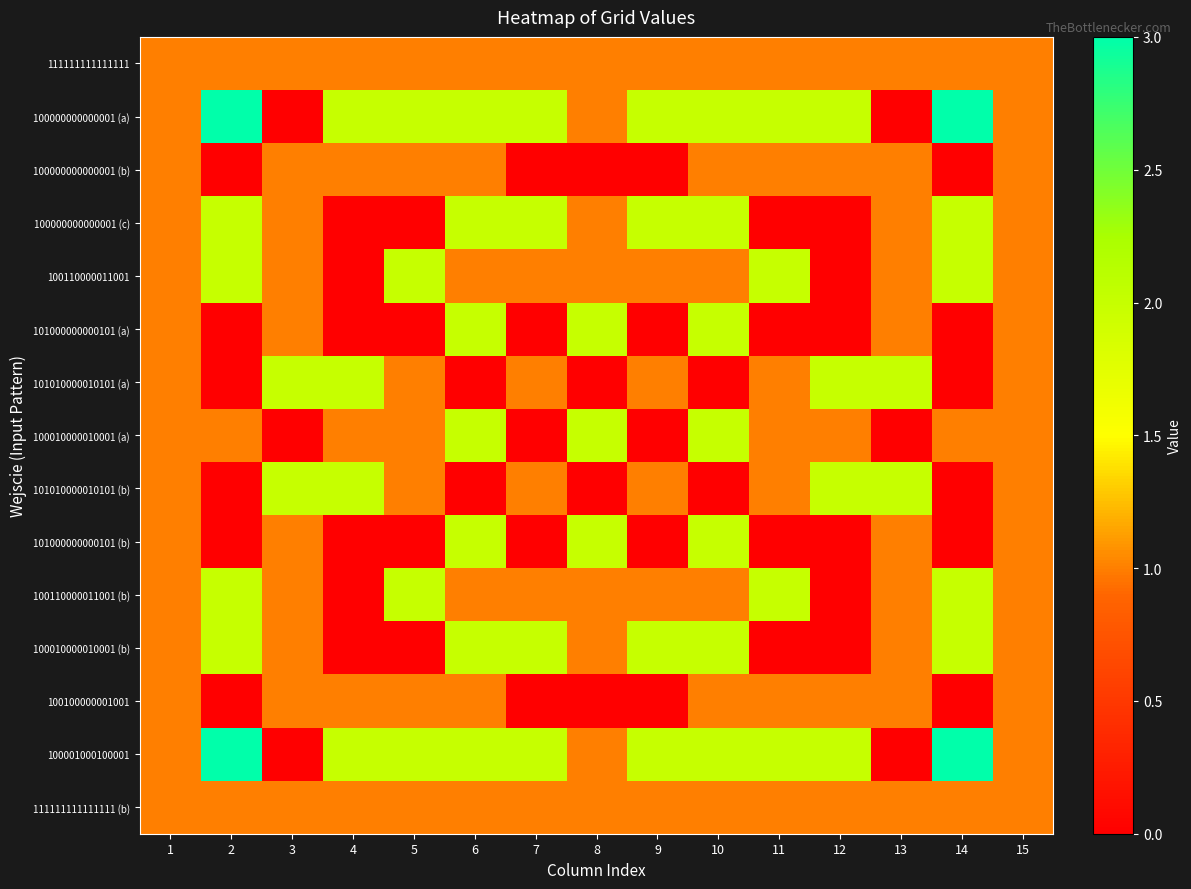

What is the difference between the highest and lowest values at 11?

2